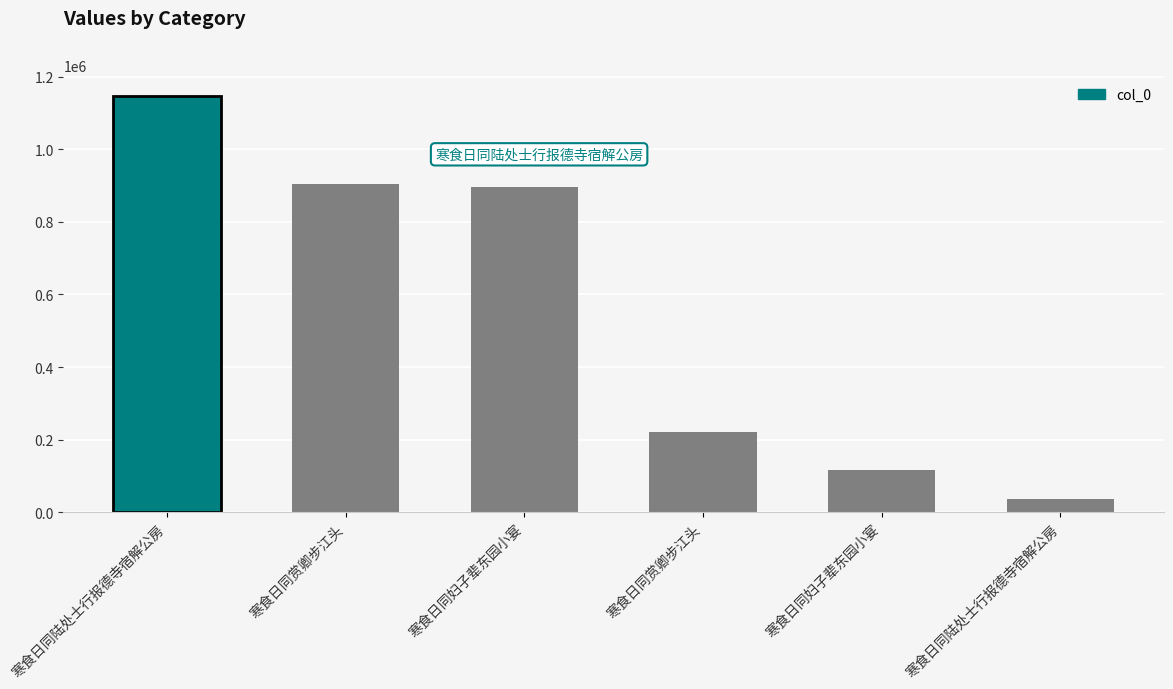

How many series are shown in this chart?

1